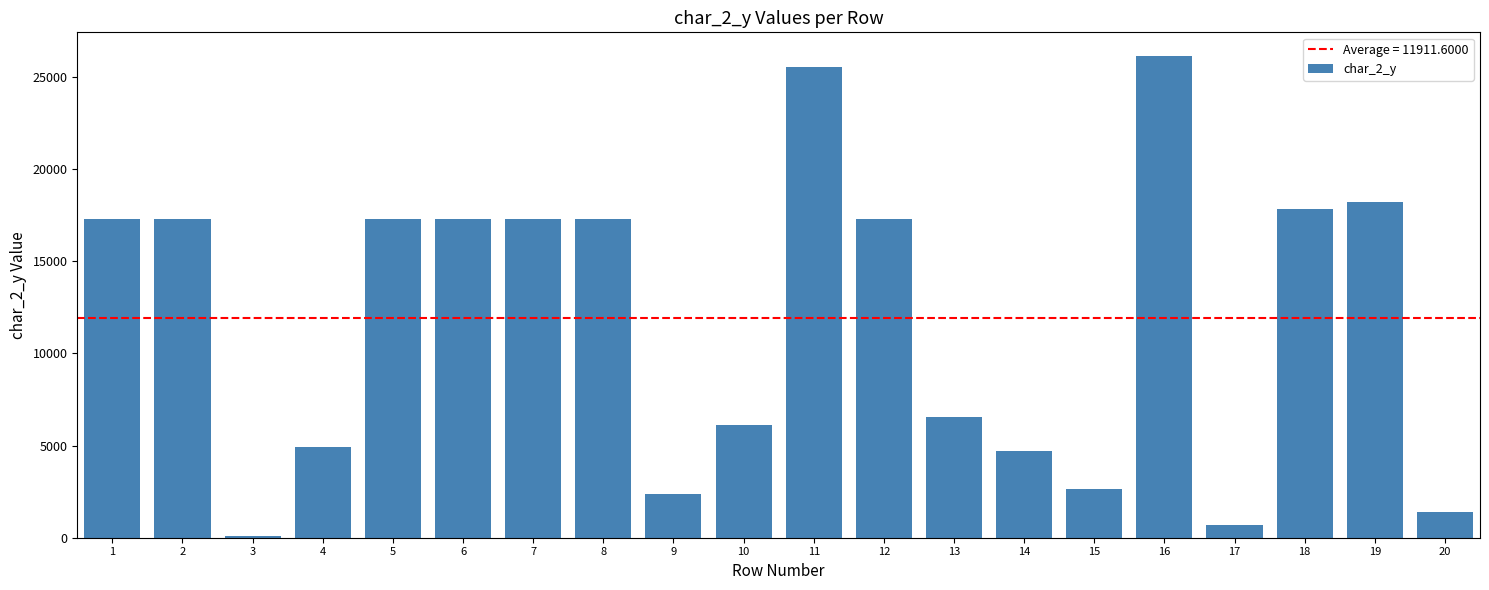

Reading left to right, extract all data points from this chart.

1=17304	2=17304	3=116	4=4914	5=17304	6=17304	7=17304	8=17304	9=2375	10=6112	11=25523	12=17304	13=6555	14=4723	15=2622	16=26098	17=667	18=17838	19=18190	20=1371